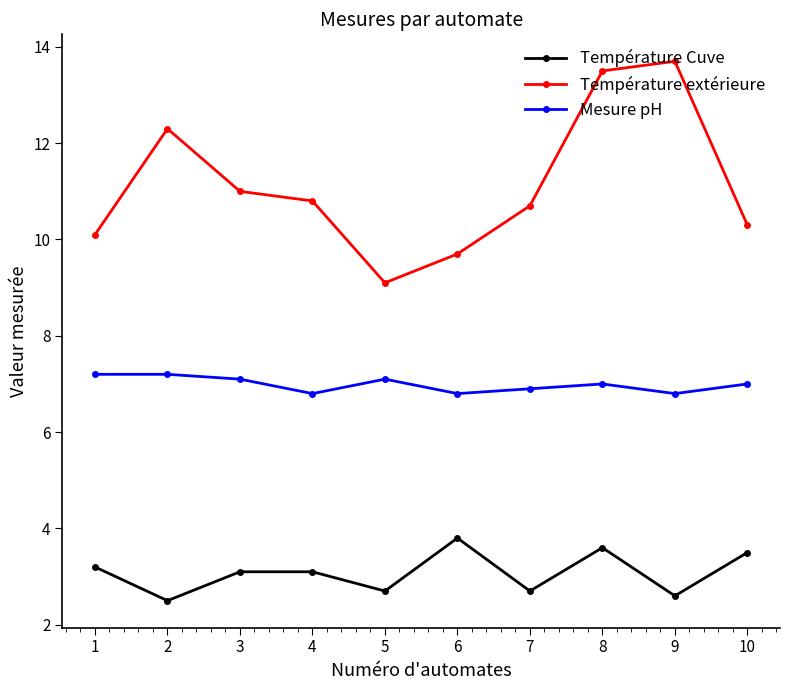

Which category has the highest value in the Température extérieure series?

9